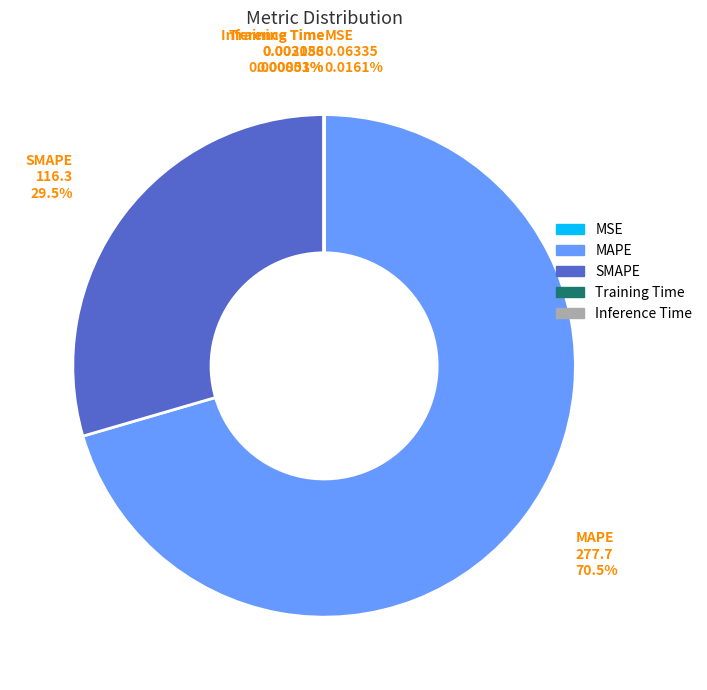

Which category accounts for the majority?

MAPE